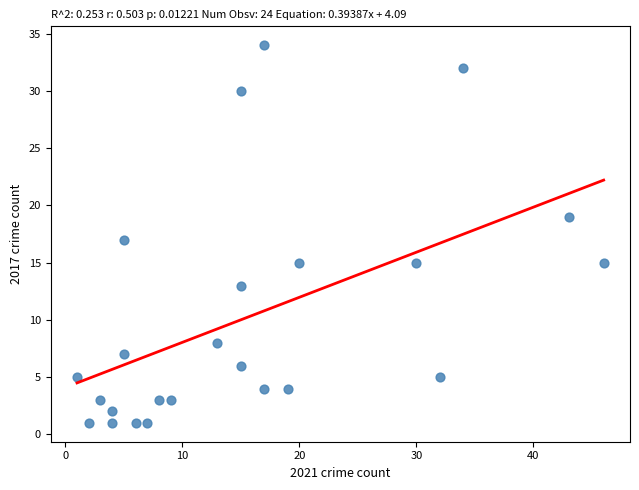

What is the range of Y values (max minus min)?

33